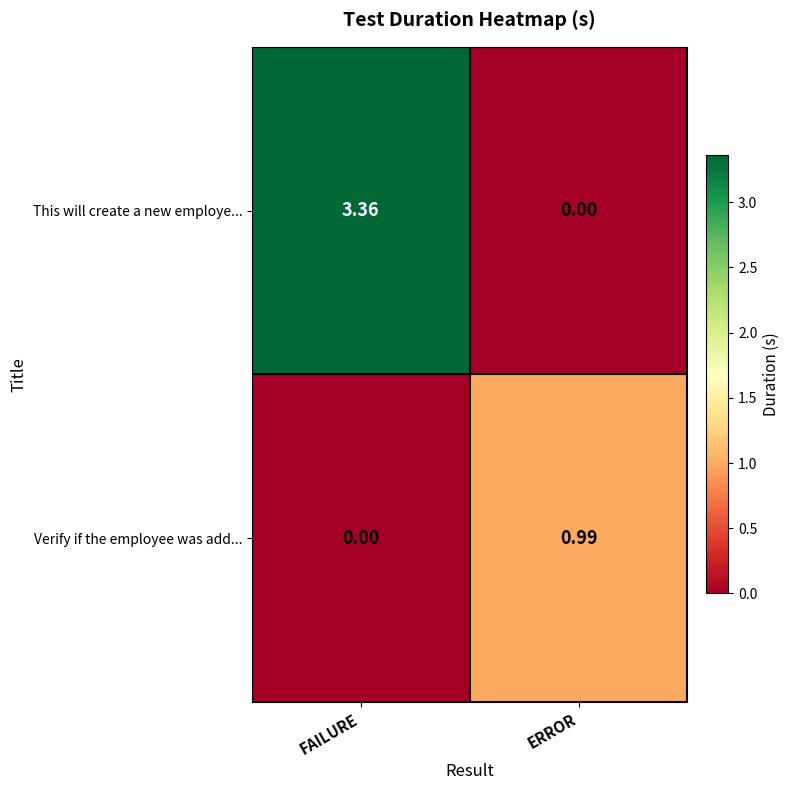

Which series has the largest total across all categories?

This will create a new employe...